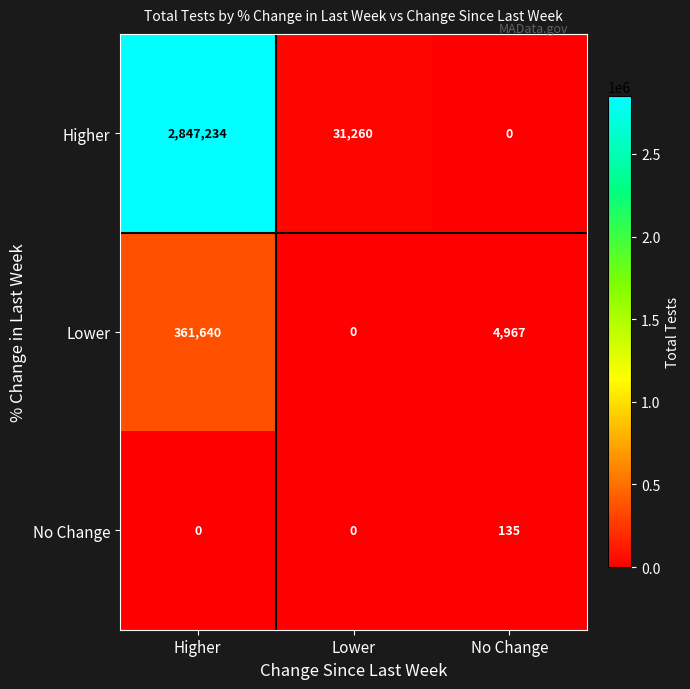

Reading left to right, what are all the values shown in this chart?

Higher: Higher=2847234	Lower=31260	No Change=0
Lower: Higher=361640	Lower=0	No Change=4967
No Change: Higher=0	Lower=0	No Change=135